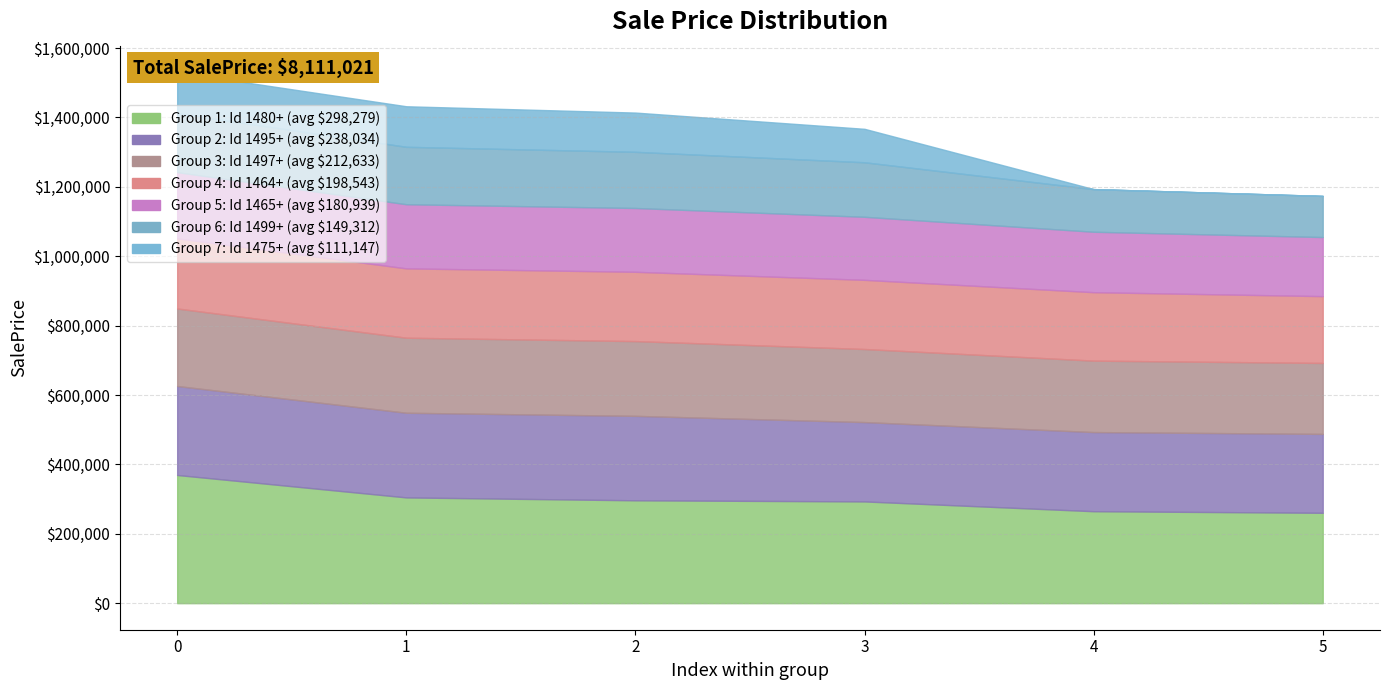

What is the smallest value displayed?

96423.7